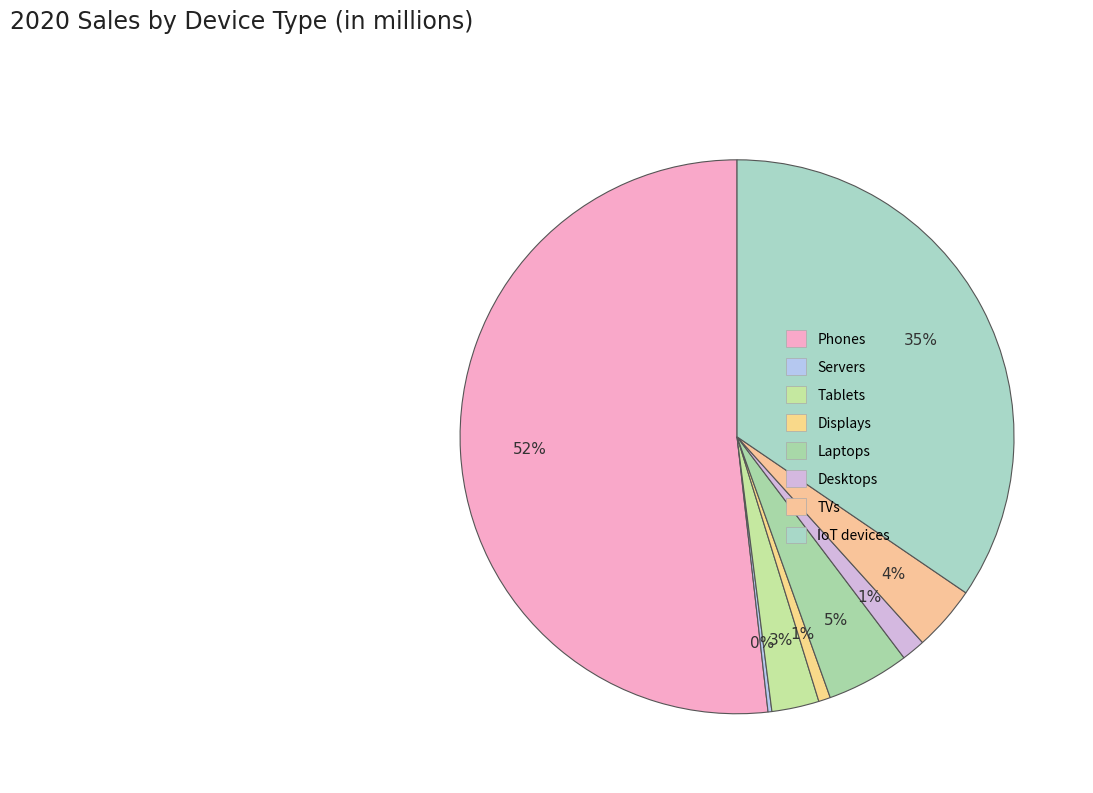

Approximately how many times larger is the value at Tablets compared to IoT devices?

0.1